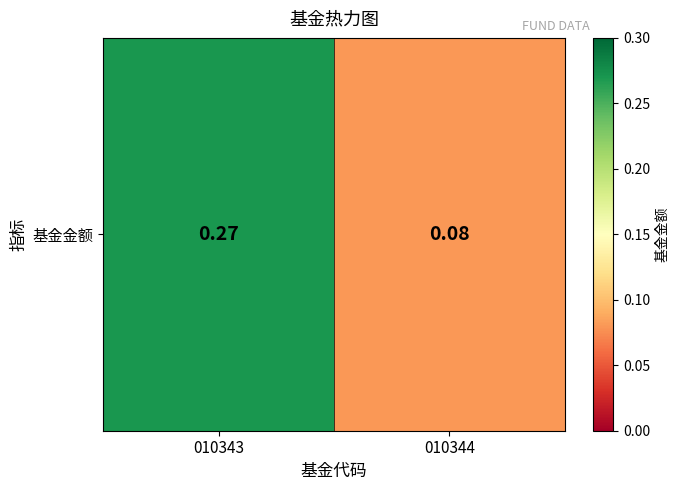

The chart shows a value of 0.5 at 010343. True or false?

False